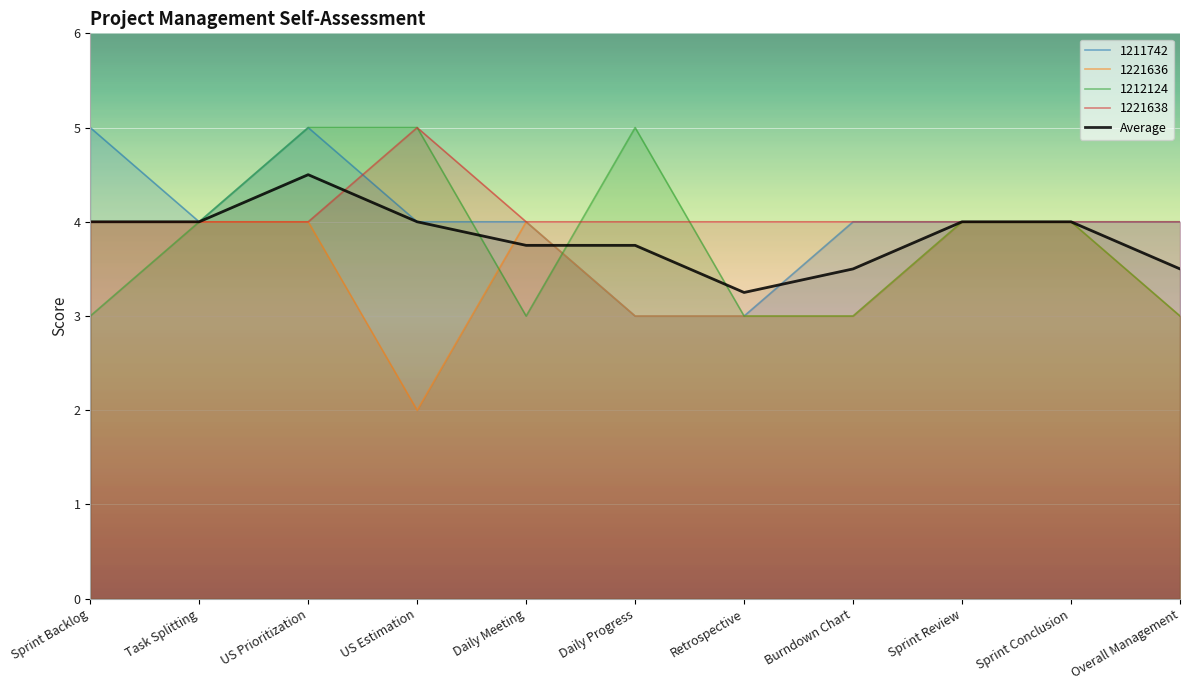

How many points are lower than both their immediate neighbors (excluding endpoints)?

1